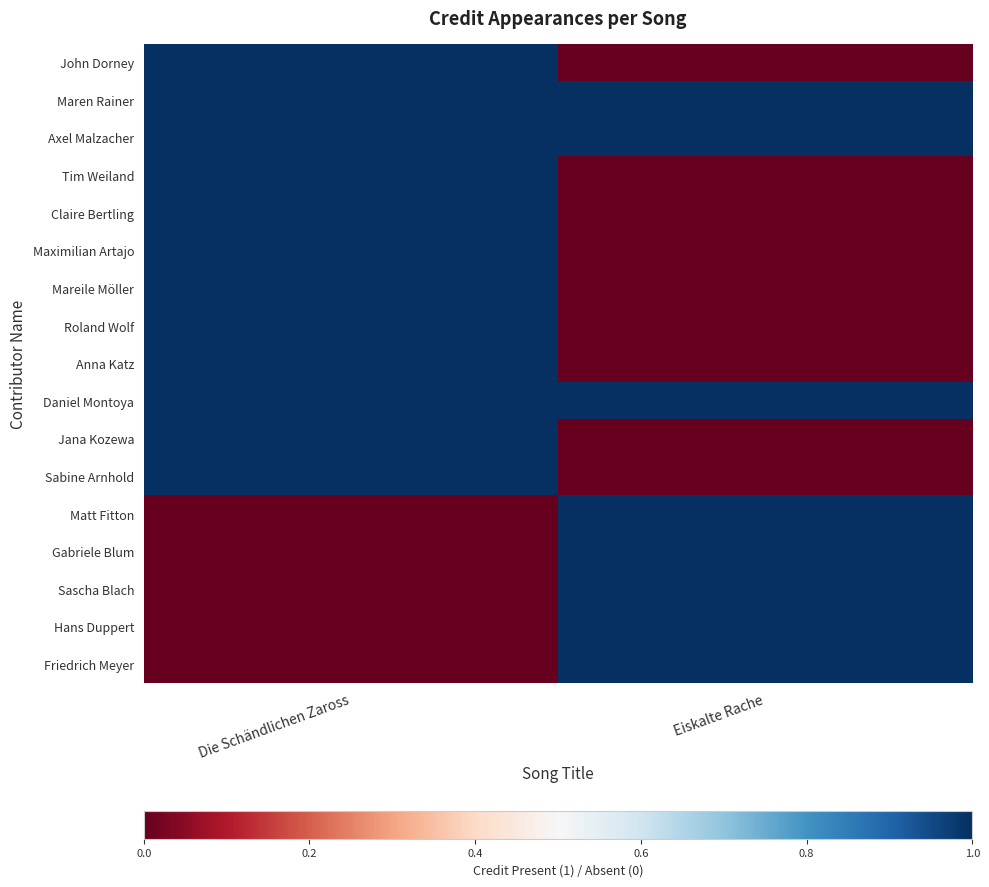

Reading left to right, list all the values displayed in this chart.

John Dorney: Die Schändlichen Zaross=1	Eiskalte Rache=0
Maren Rainer: Die Schändlichen Zaross=1	Eiskalte Rache=1
Axel Malzacher: Die Schändlichen Zaross=1	Eiskalte Rache=1
Tim Weiland: Die Schändlichen Zaross=1	Eiskalte Rache=0
Claire Bertling: Die Schändlichen Zaross=1	Eiskalte Rache=0
Maximilian Artajo: Die Schändlichen Zaross=1	Eiskalte Rache=0
Mareile Möller: Die Schändlichen Zaross=1	Eiskalte Rache=0
Roland Wolf: Die Schändlichen Zaross=1	Eiskalte Rache=0
Anna Katz: Die Schändlichen Zaross=1	Eiskalte Rache=0
Daniel Montoya: Die Schändlichen Zaross=1	Eiskalte Rache=1
Jana Kozewa: Die Schändlichen Zaross=1	Eiskalte Rache=0
Sabine Arnhold: Die Schändlichen Zaross=1	Eiskalte Rache=0
Matt Fitton: Die Schändlichen Zaross=0	Eiskalte Rache=1
Gabriele Blum: Die Schändlichen Zaross=0	Eiskalte Rache=1
Sascha Blach: Die Schändlichen Zaross=0	Eiskalte Rache=1
Hans Duppert: Die Schändlichen Zaross=0	Eiskalte Rache=1
Friedrich Meyer: Die Schändlichen Zaross=0	Eiskalte Rache=1